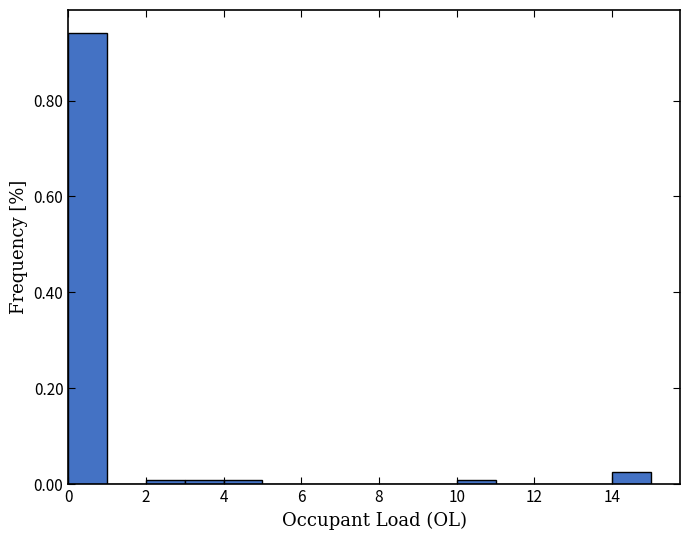

Reading left to right, list every bar in this chart as the range it spans on the x-axis followed by its height. The values are not printed on the chart, so give them approximately, as read against the axis.

0 to 1: 0.94
1 to 2: 0
2 to 3: under 0.02
3 to 4: under 0.02
4 to 5: under 0.02
5 to 6: 0
6 to 7: 0
7 to 8: 0
8 to 9: 0
9 to 10: 0
10 to 11: under 0.02
11 to 12: 0
12 to 13: 0
13 to 14: 0
14 to 15: 0.02